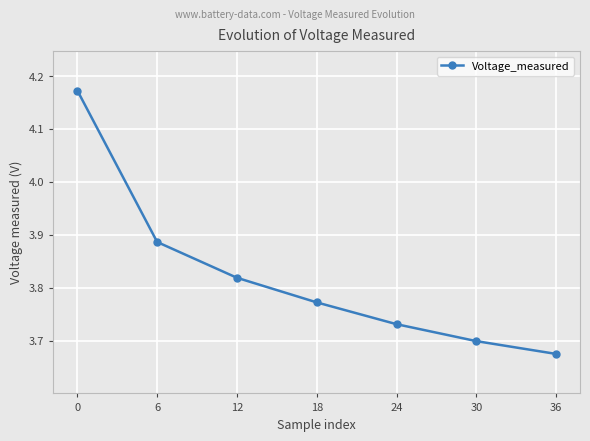

How many values are between 3 and 4?

6